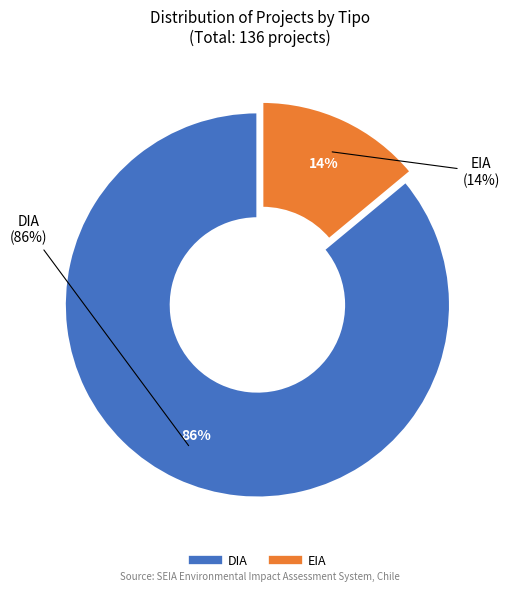

To the nearest percent, what percentage of the pie is DIA?

86%